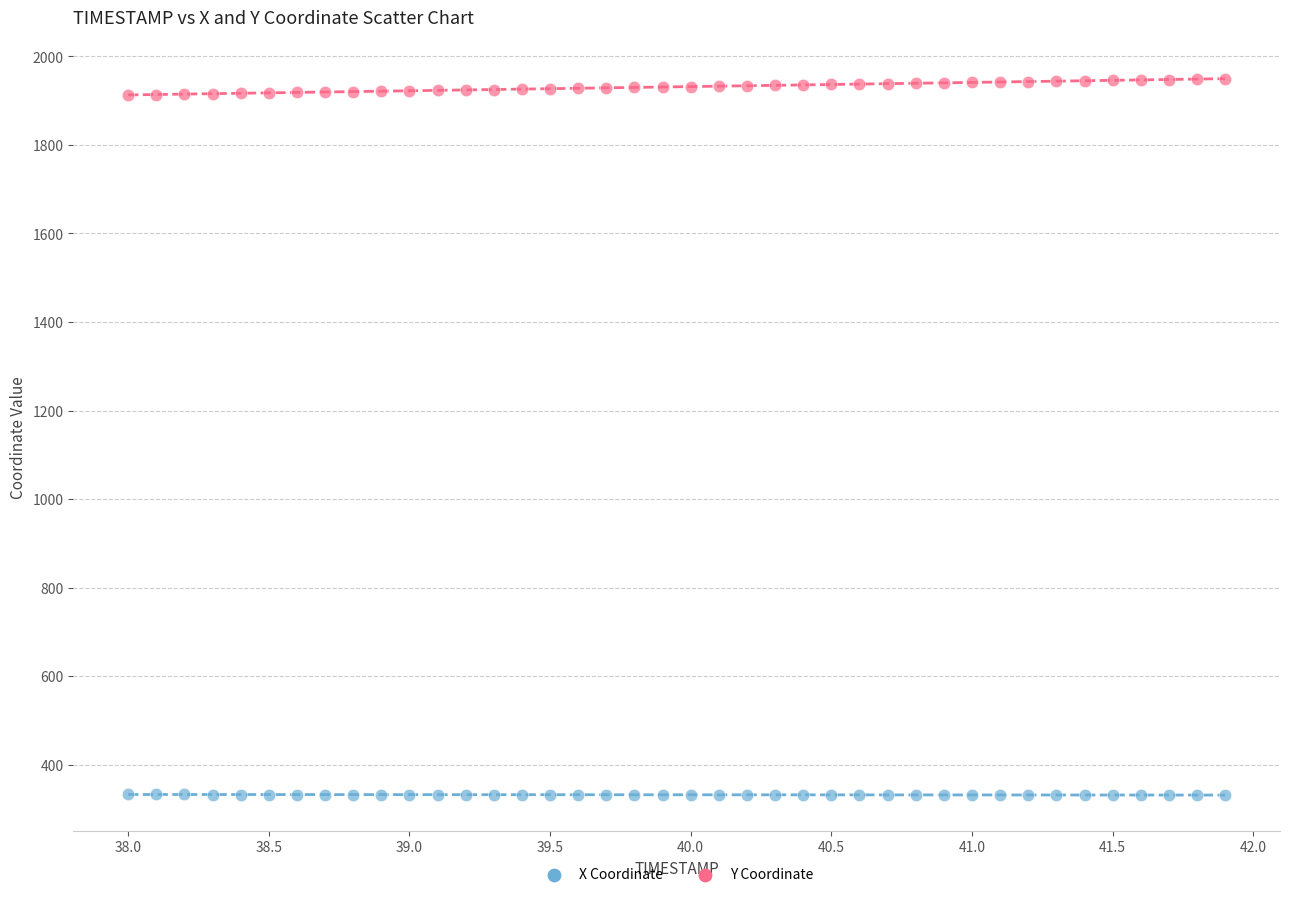

Across all data points, what is the range of X values (max minus min)?

3.9